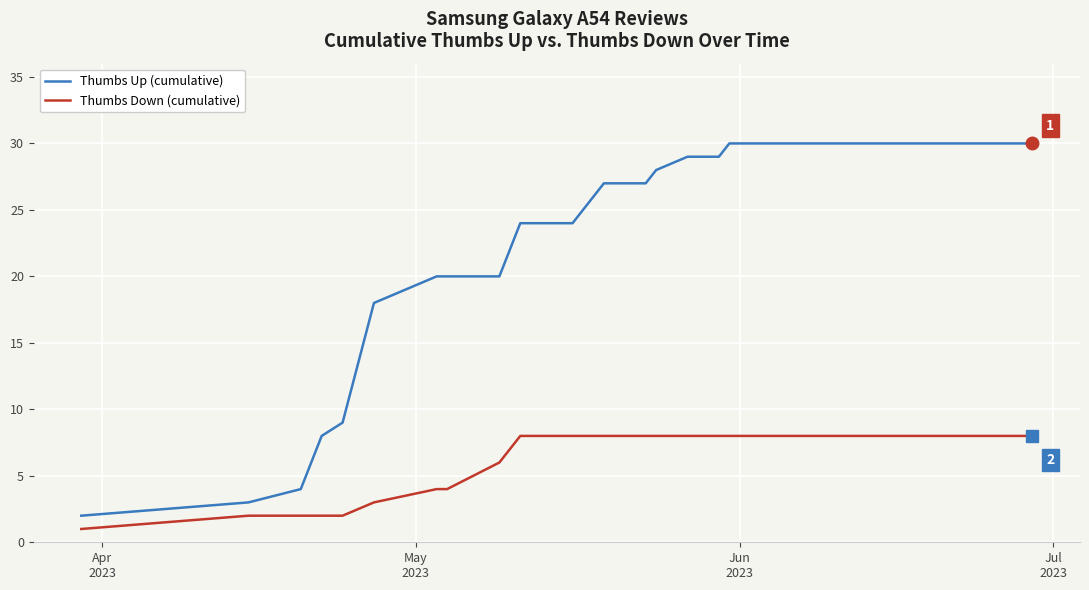

What is the sum of all Thumbs Up (cumulative) values?

995